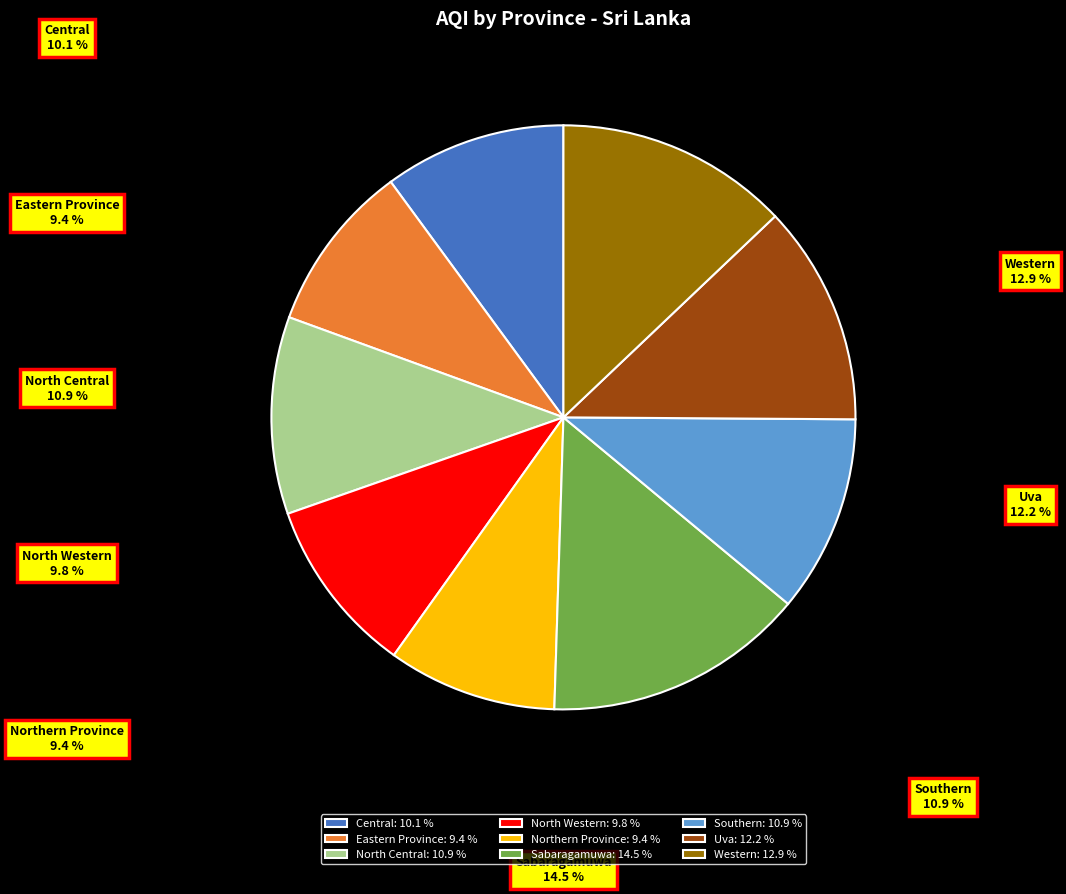

Is it true that Western is 13% of the pie?

True